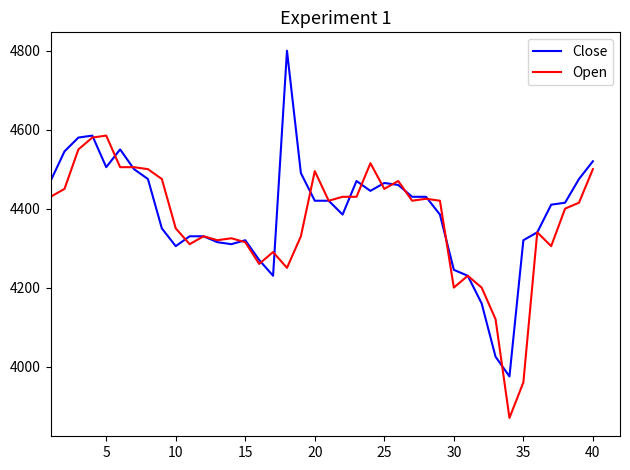

How many categories are shown in the chart?

40